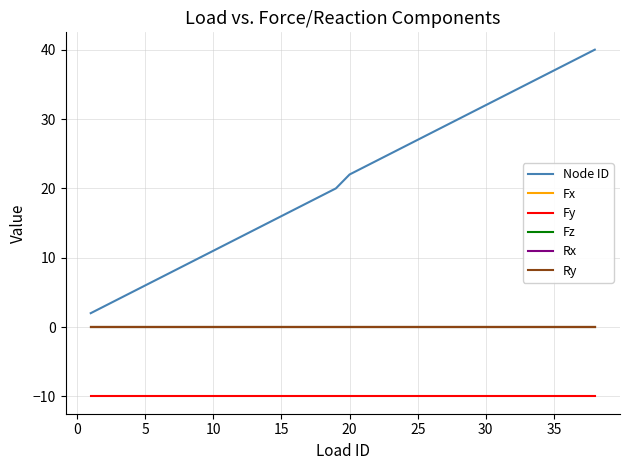

True or false: Ry and Fy cross at least once.

False